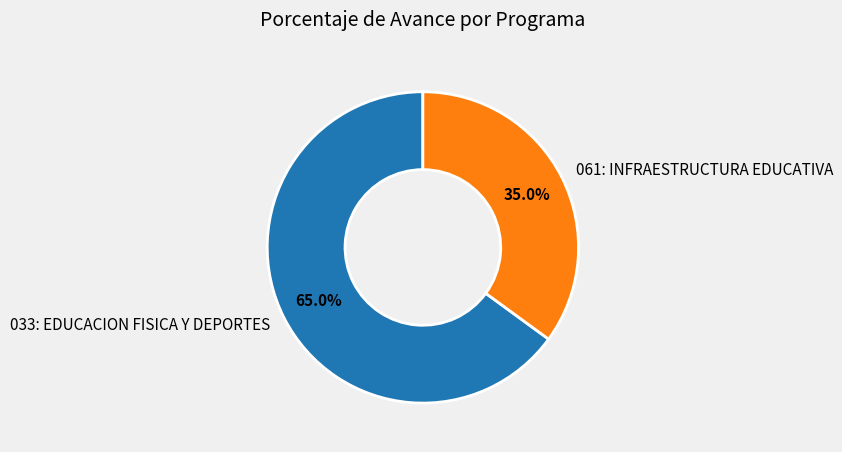

How many slices are in this pie chart?

2